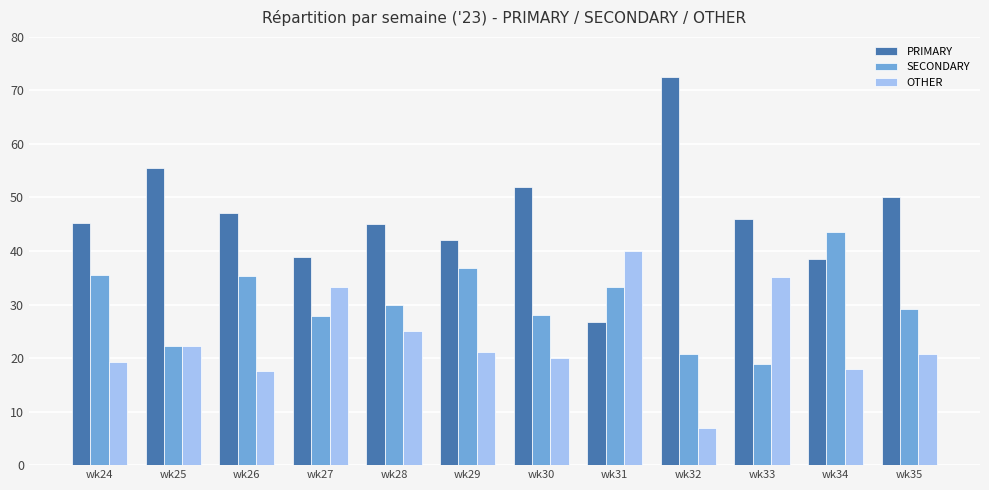

How many distinct data groups are displayed?

3